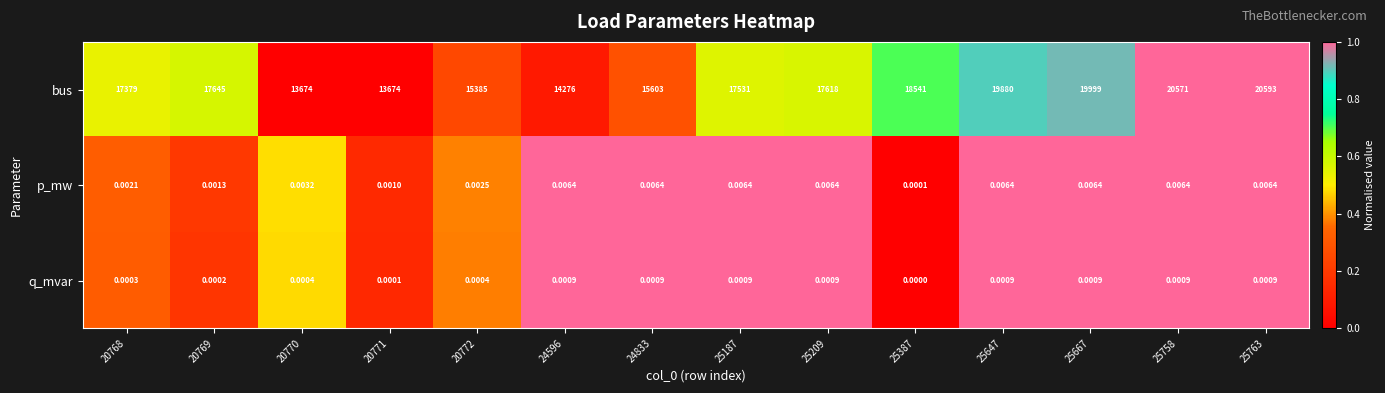

Rank the series at 20769 from highest to lowest value.

bus, p_mw, q_mvar